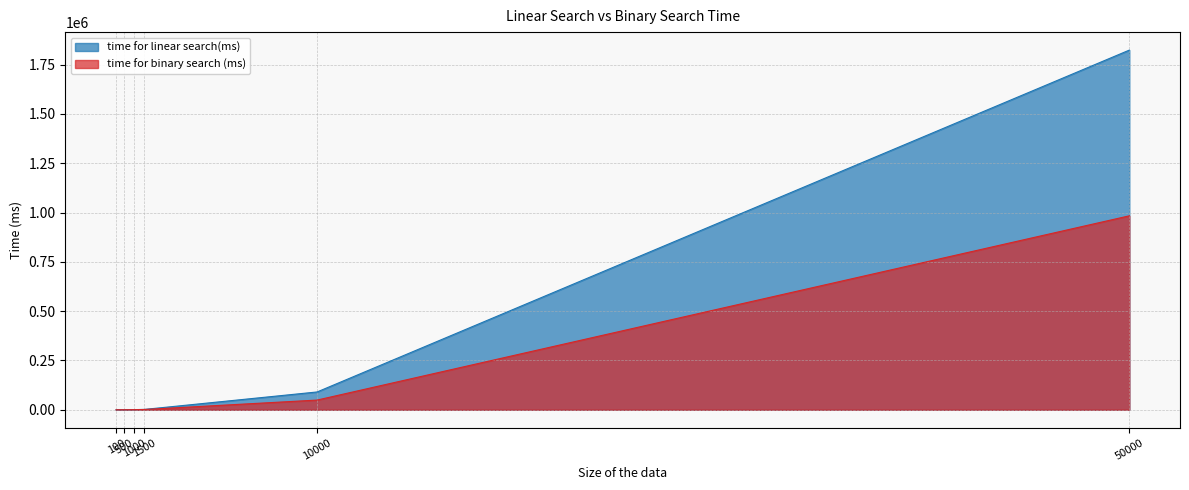

Is it true that time for binary search (ms) equals 2411 at 1500?

False